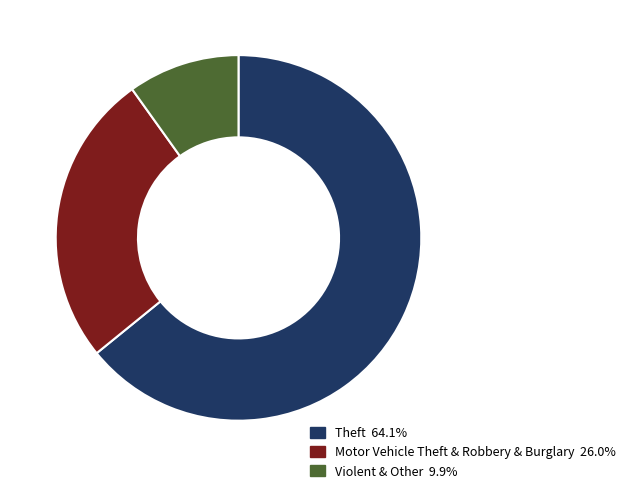

Is there a majority slice in this chart?

Yes